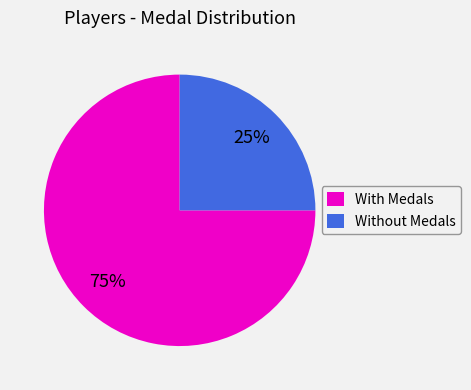

True or false: With Medals accounts for 75% of the total.

True